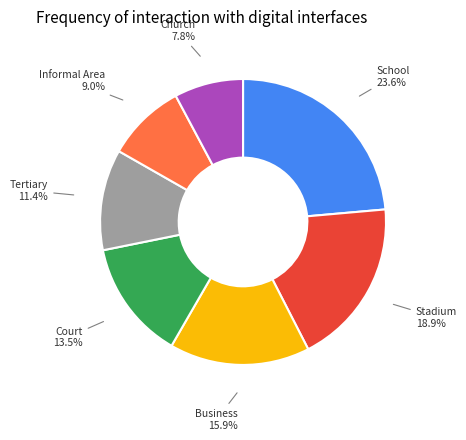

Does Informal Area account for over 50% of the chart?

No